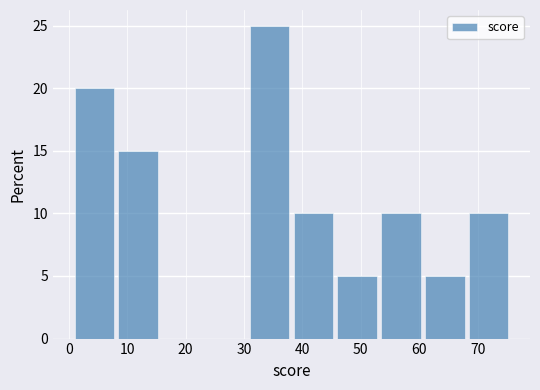

Reading left to right, transcribe this chart: for each bar, give the range it covers on the x-axis and its height. Neither the bar edges nor the heights are printed on the chart, so give them approximately, as read against the axes.

1.0 to 8.5: 20
8.5 to 16.0: 15
16.0 to 23.5: 0
23.5 to 31.0: 0
31.0 to 38.5: 25
38.5 to 46.0: 10
46.0 to 53.5: 5
53.5 to 61.0: 10
61.0 to 68.5: 5
68.5 to 76.0: 10